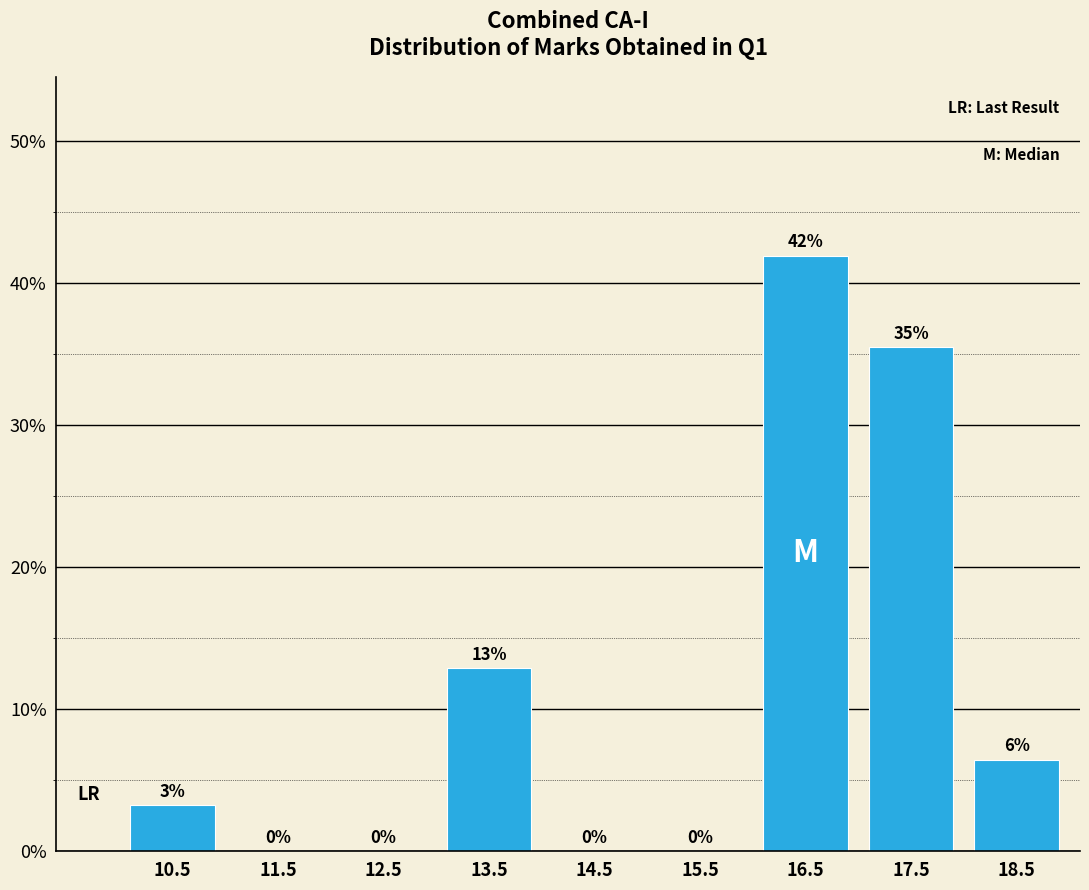

Which range on the x-axis has the tallest bar?

16 to 17